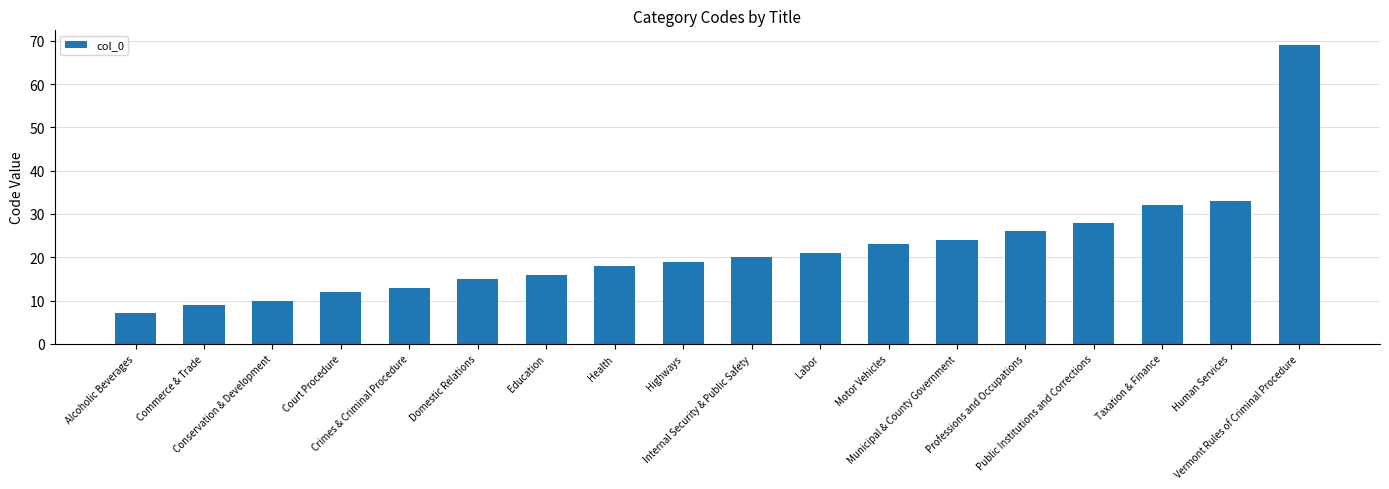

Reading left to right, transcribe all the data shown in this chart.

Alcoholic Beverages=7	Commerce & Trade=9	Conservation & Development=10	Court Procedure=12	Crimes & Criminal Procedure=13	Domestic Relations=15	Education=16	Health=18	Highways=19	Internal Security & Public Safety=20	Labor=21	Motor Vehicles=23	Municipal & County Government=24	Professions and Occupations=26	Public Institutions and Corrections=28	Taxation & Finance=32	Human Services=33	Vermont Rules of Criminal Procedure=69